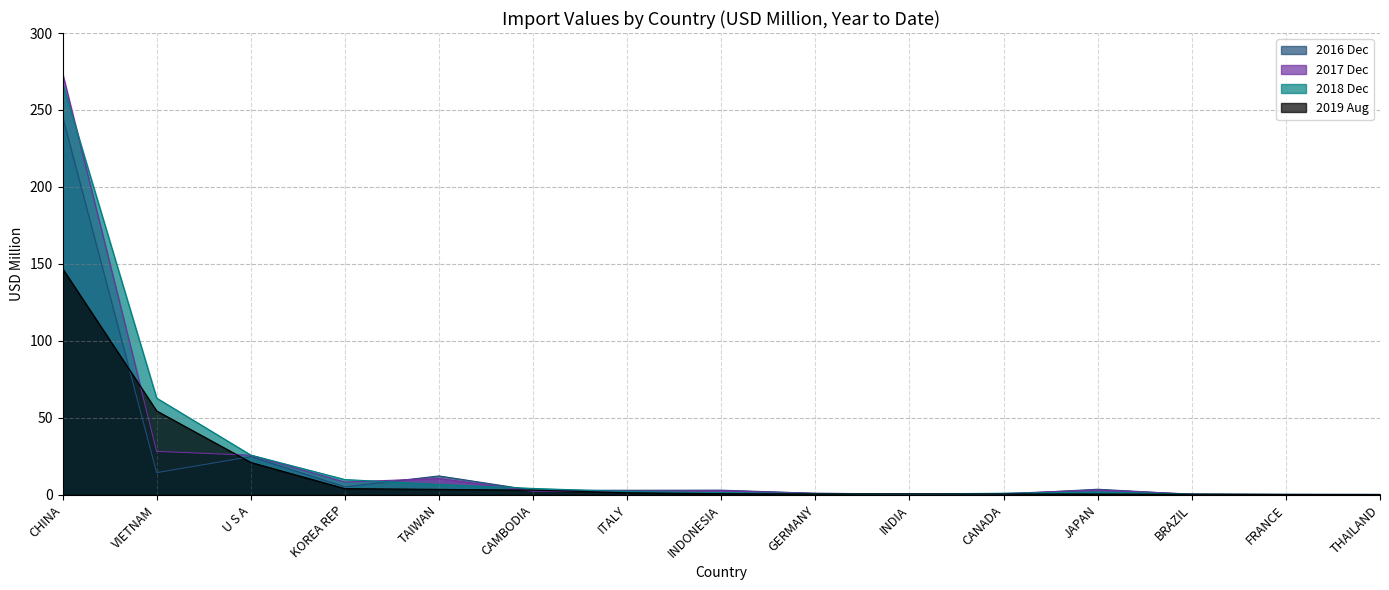

What position from the right is INDIA?

6